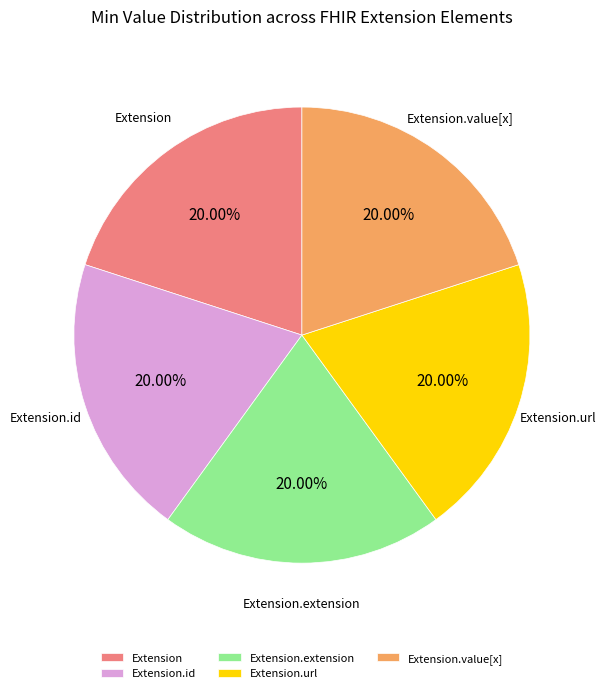

Is Extension.url the majority of the pie?

No